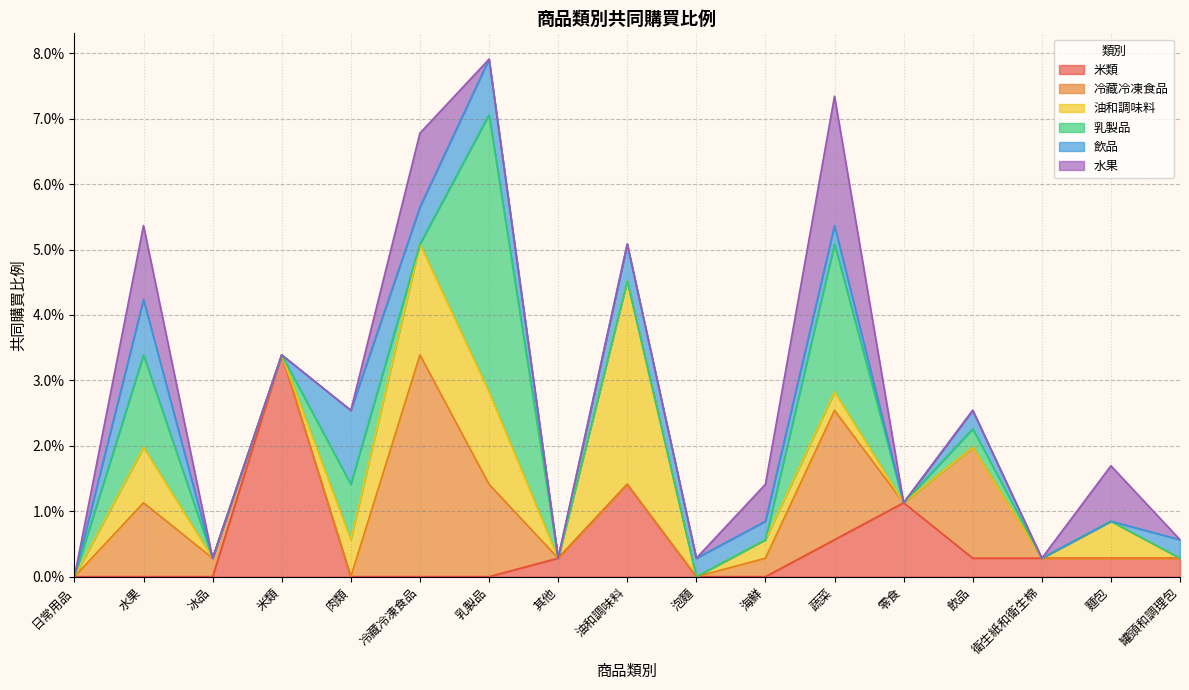

Rank the categories by 油和調味料 value from lowest to highest.

日常用品, 冰品, 米類, 其他, 泡麵, 零食, 飲品, 衛生紙和衛生棉, 罐頭和調理包, 海鮮, 蔬菜, 肉類, 麵包, 水果, 乳製品, 冷藏冷凍食品, 油和調味料